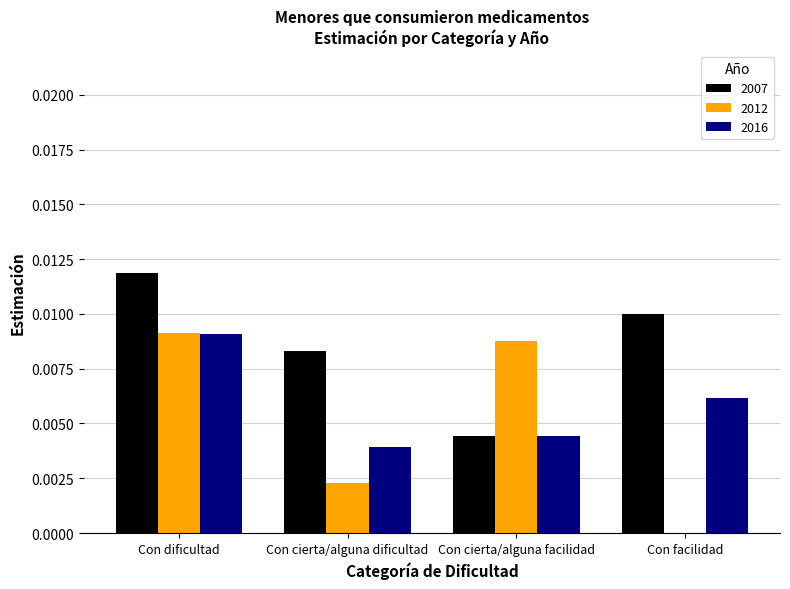

True or false: 2012 has a value of 0.0 at Con cierta/alguna facilidad.

True